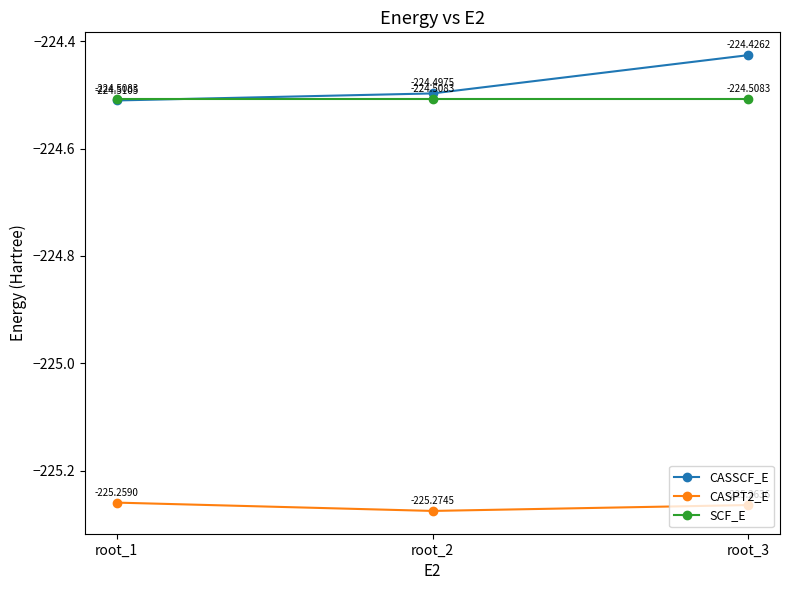

Which series has the widest spread of values?

CASSCF_E